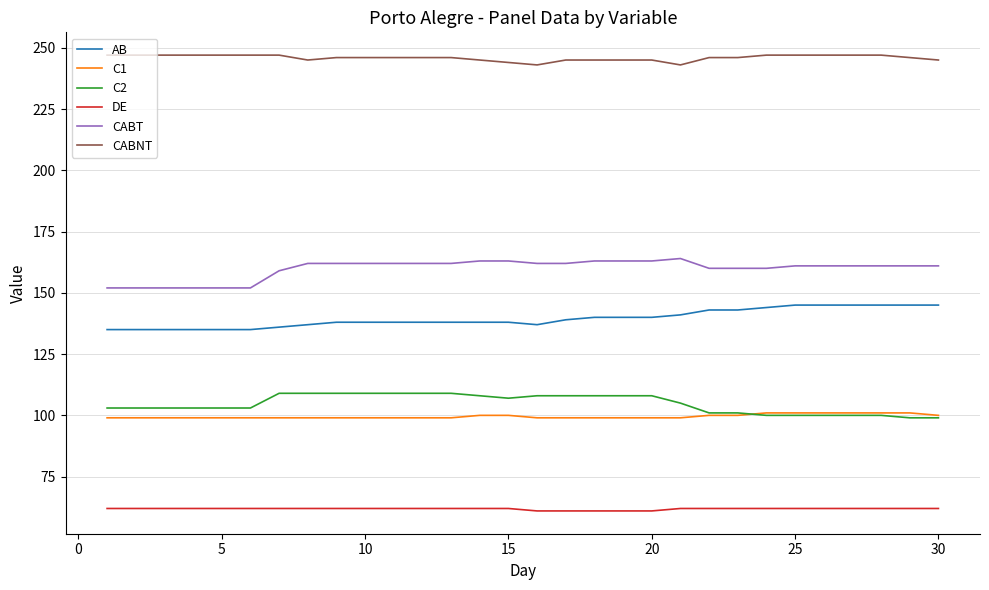

Is this an area chart (filled region under the line)?

No